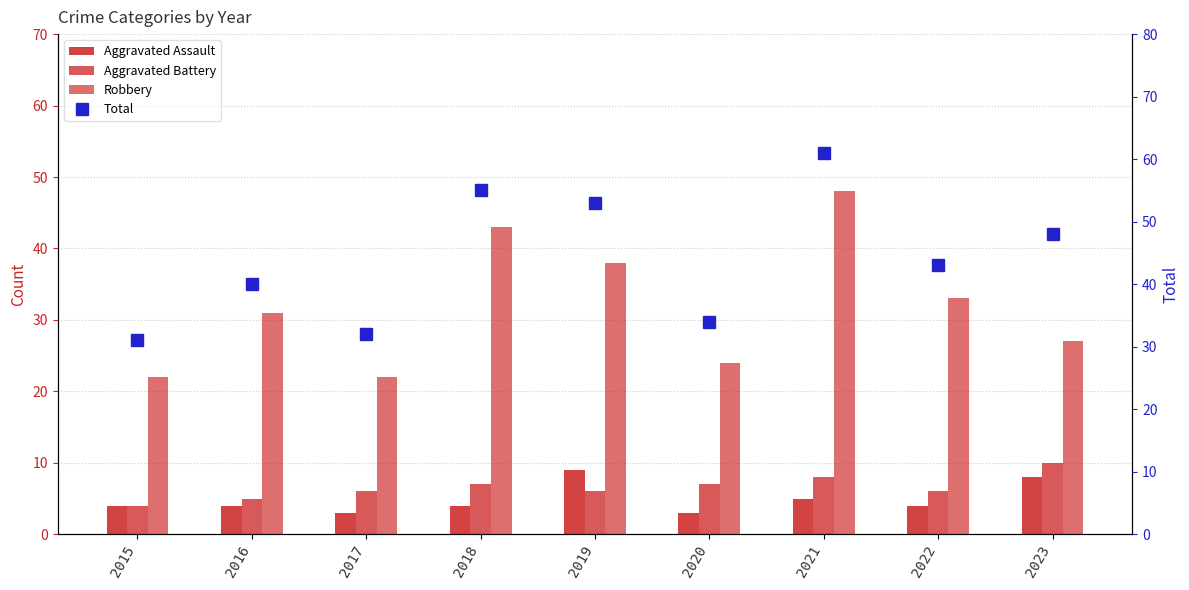

What are all the series names shown in the legend?

Aggravated Assault, Aggravated Battery, Robbery, Total